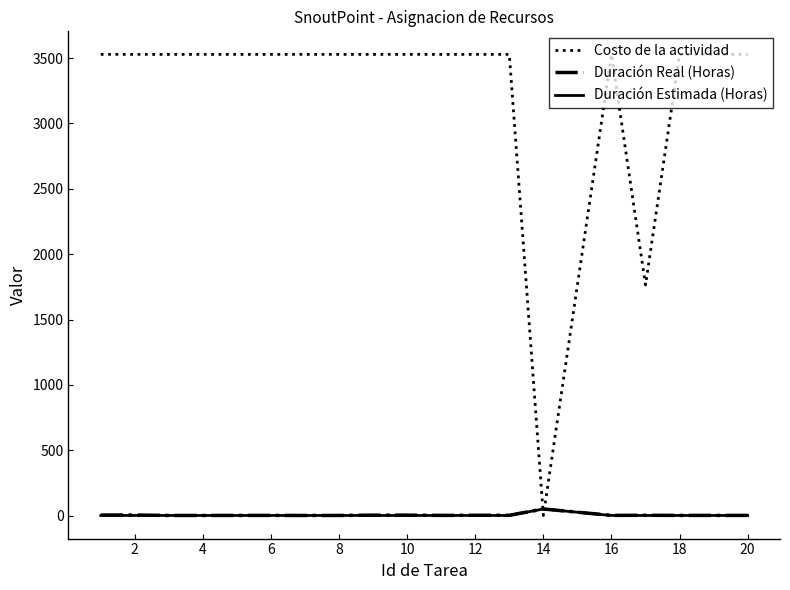

Which series has the largest total across all categories?

Costo de la actividad